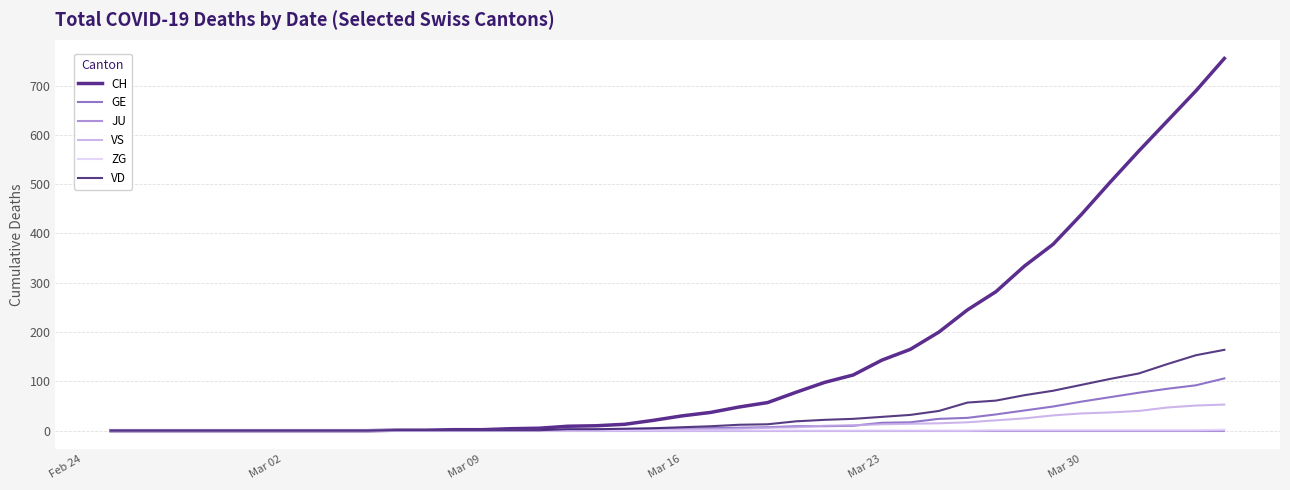

Which series has the largest range (max minus min)?

CH